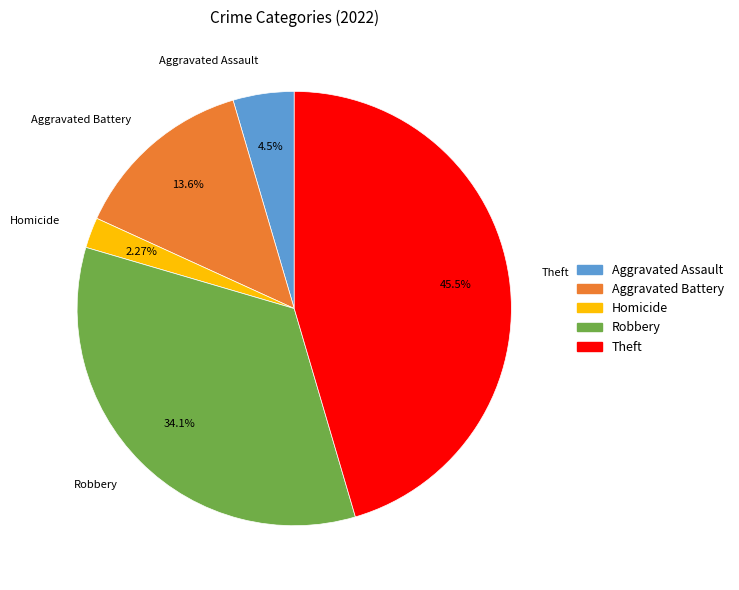

Is the sum of Robbery and Theft greater than half?

Yes